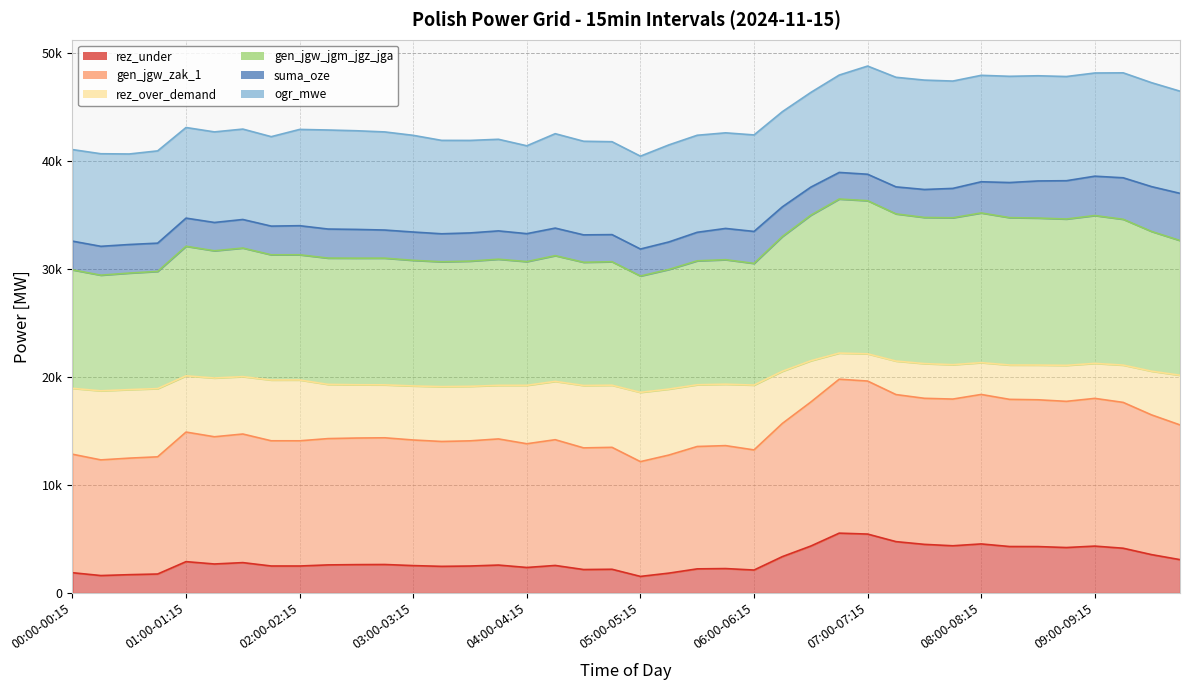

What is the difference between the second highest and minimum values in the rez_under series?

3919